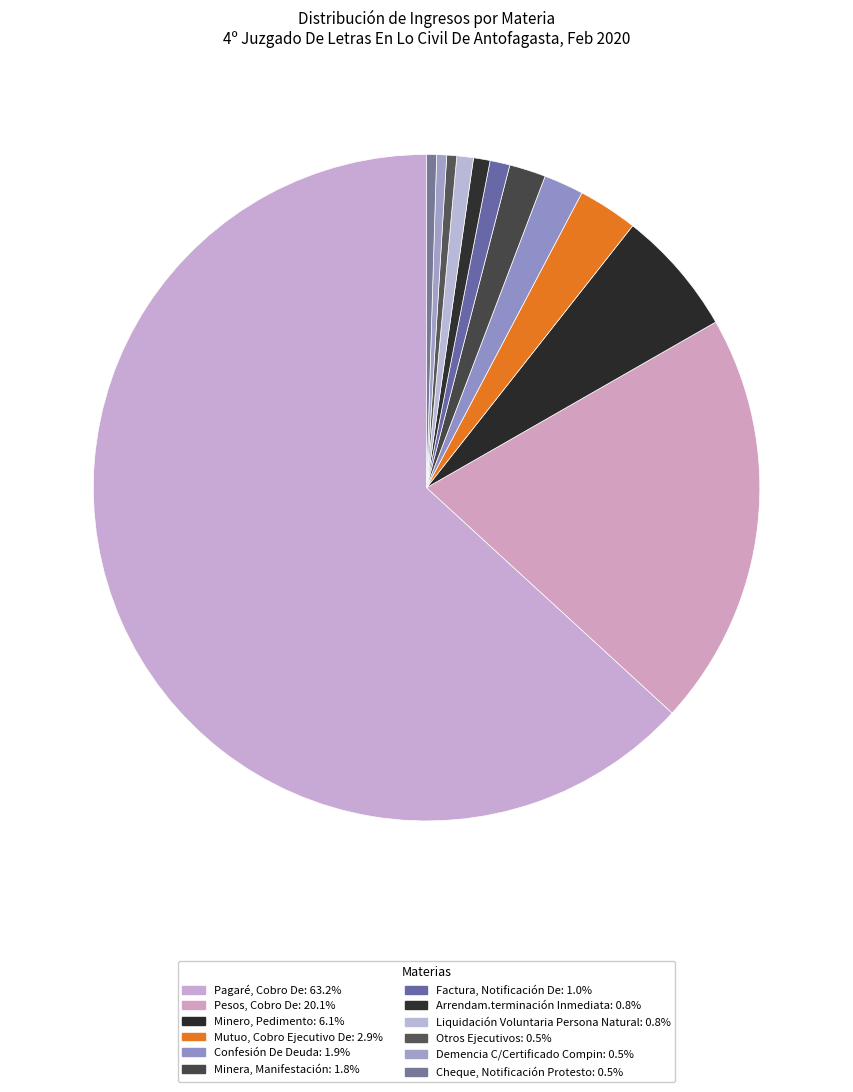

Does any single category account for the majority?

Yes